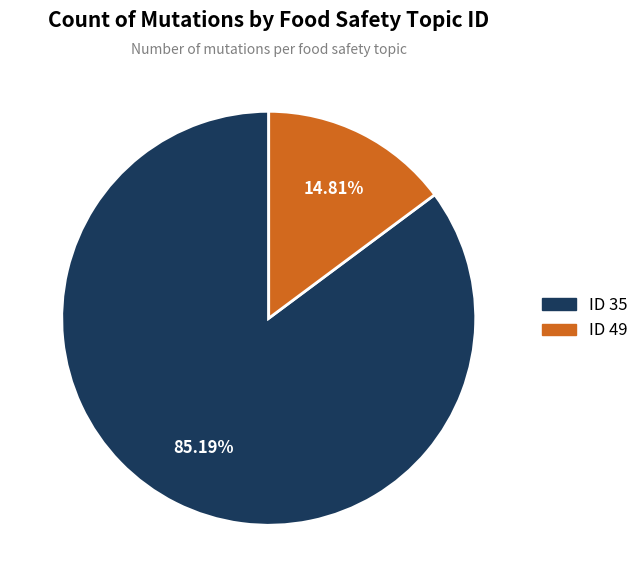

To the nearest percent, what is the average slice percentage?

50%